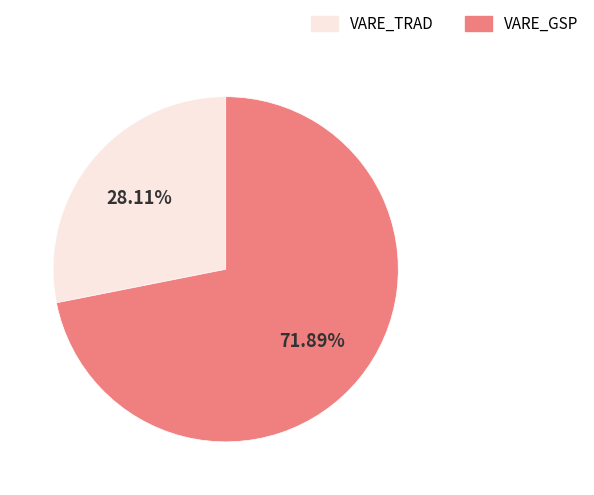

To the nearest percent, what is the difference between the VARE_GSP and VARE_TRAD slice percentages?

44%